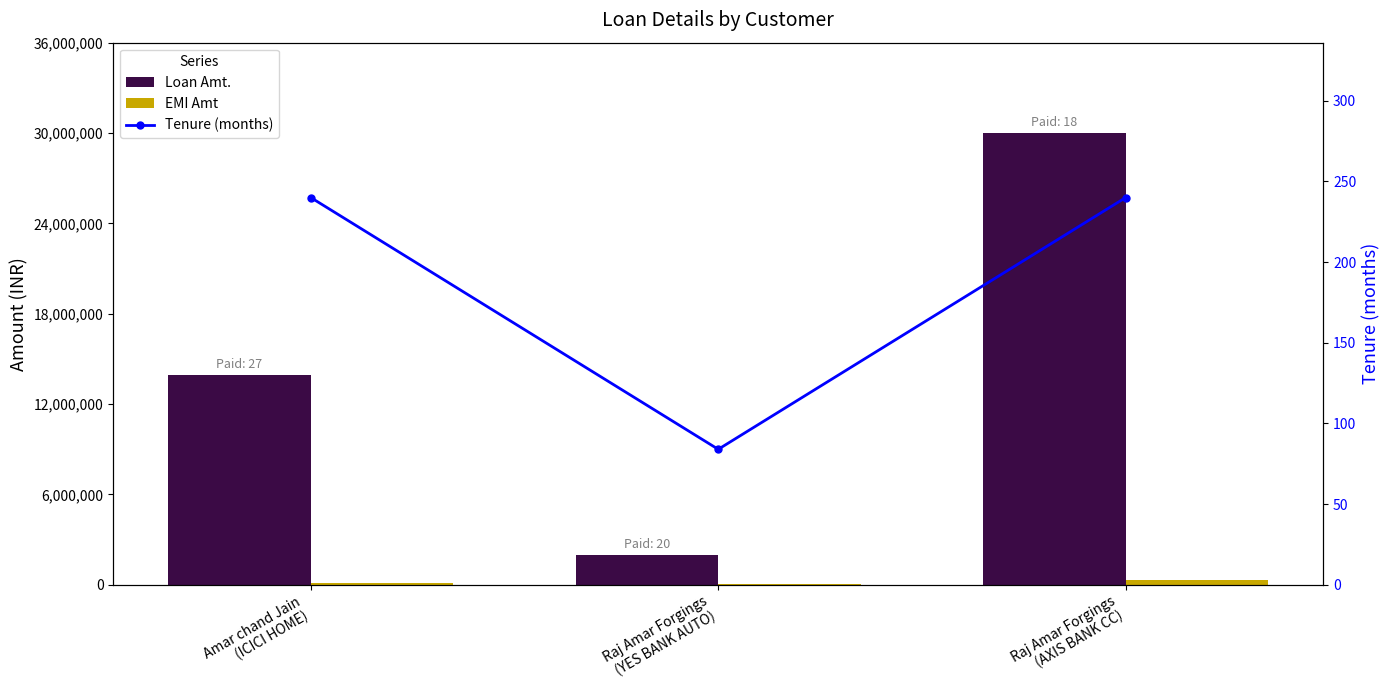

Which category has the lowest value across all series?

Raj Amar Forgings
(YES BANK AUTO)